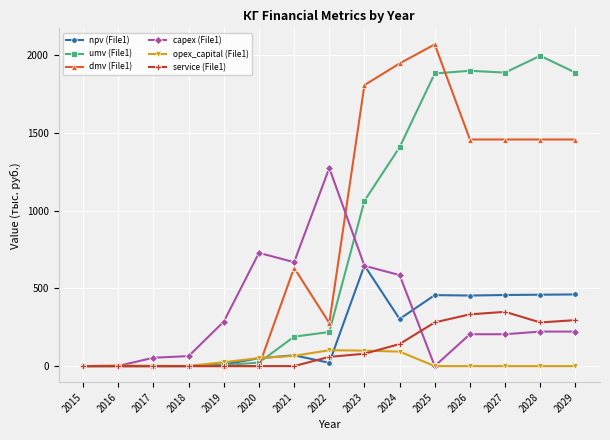

What is the value of the capex (File1) point at the 6th from the left?

729.0